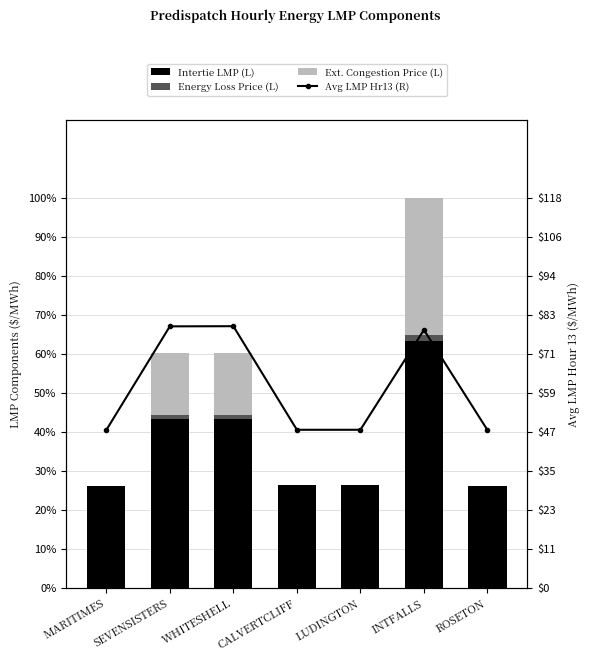

Which has a higher value, CALVERTCLIFF or MARITIMES?

CALVERTCLIFF